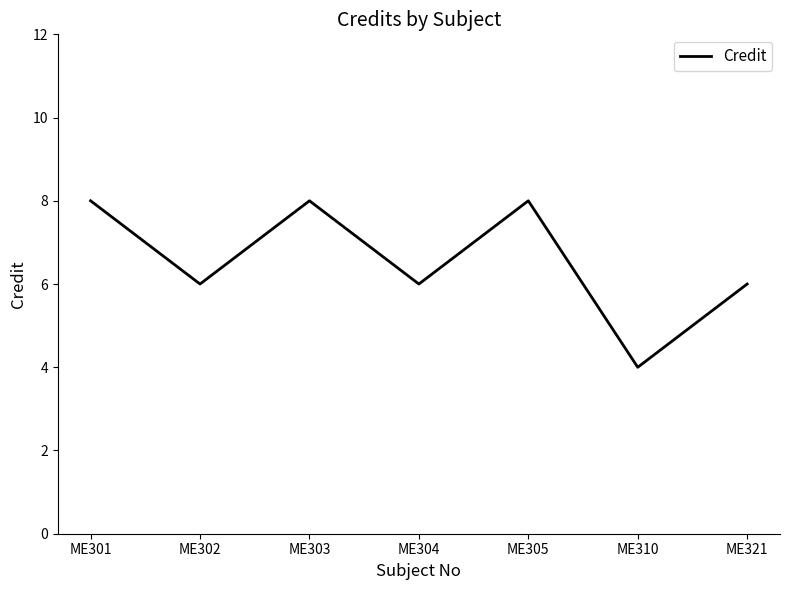

At which category does the data reach its first local valley?

ME302